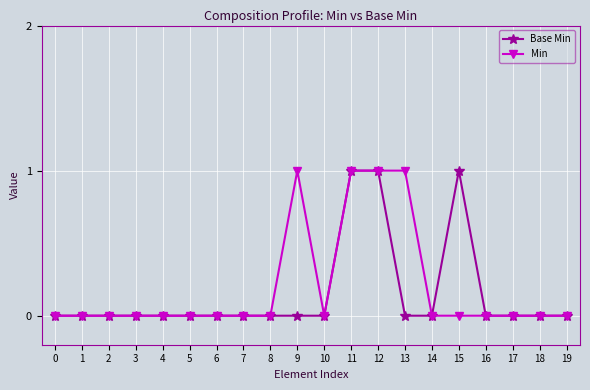

Count the Min values in the range 0 to 1.

20